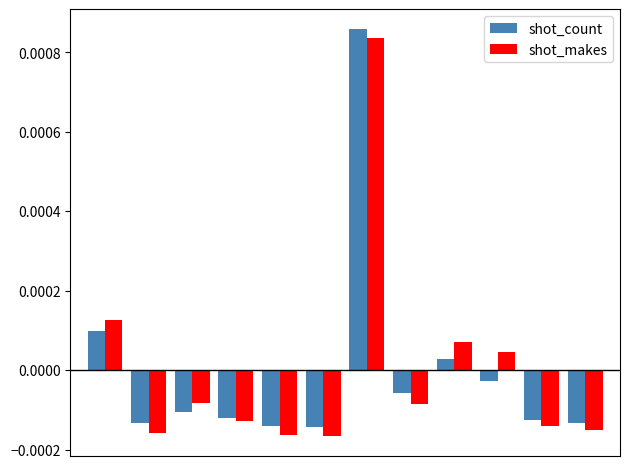

At how many categories does at least one series exceed 0?

4